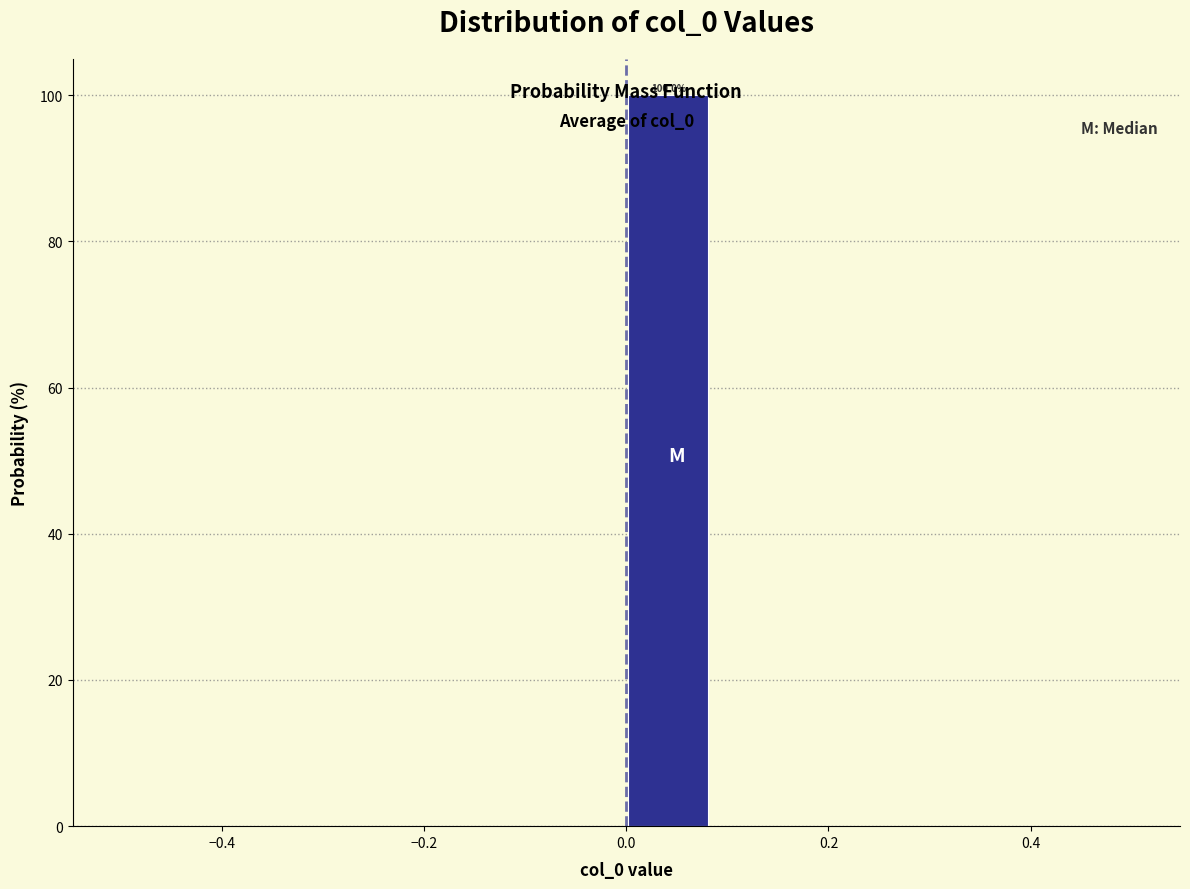

Over which range of the x-axis is the bar tallest?

0.00 to 0.08